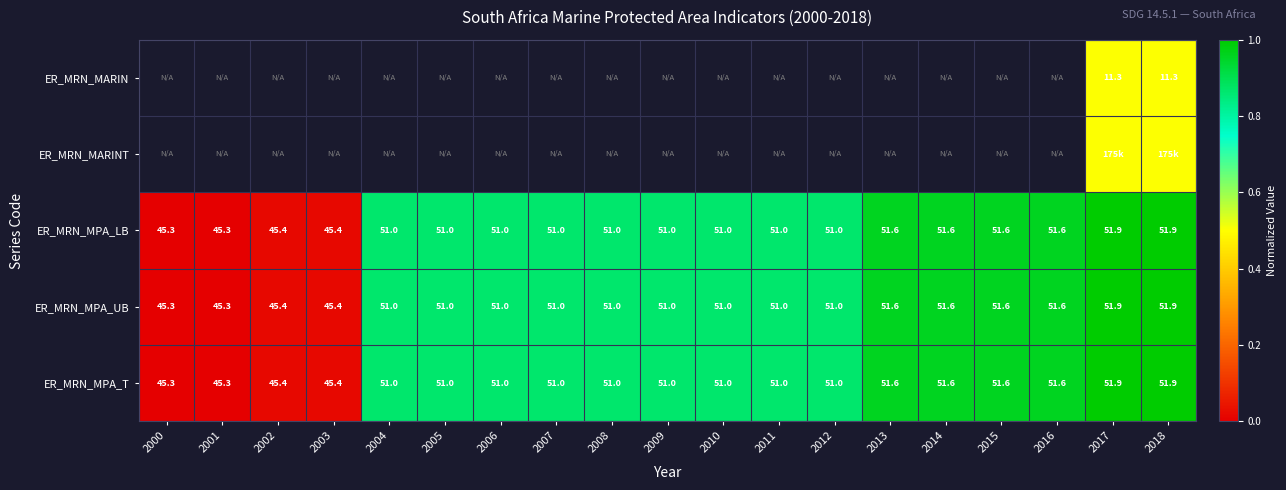

What value does the ER_MRN_MPA_T series have at 2018?

51.9